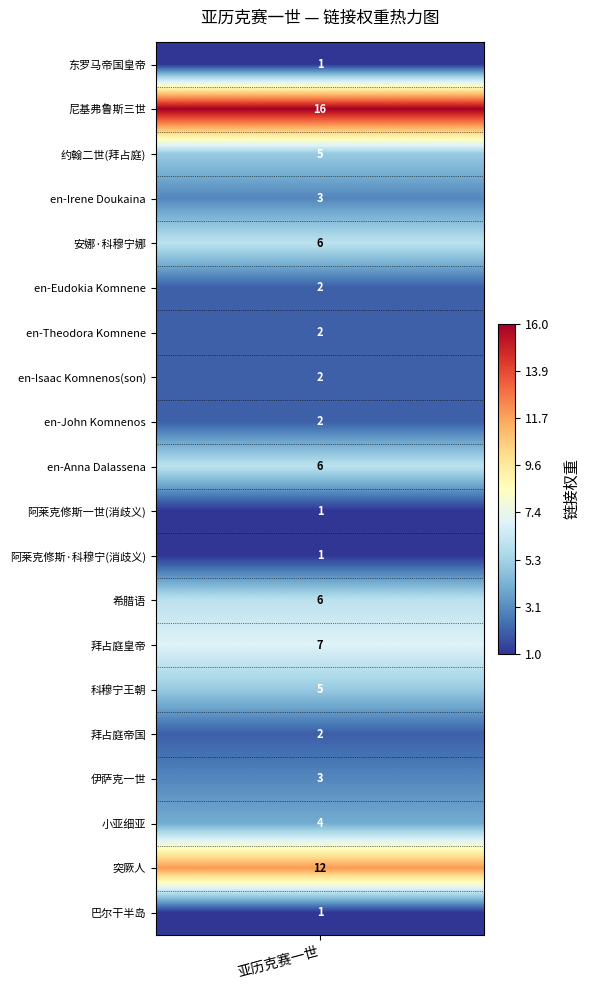

What is the ratio of the value at 小亚细亚 to the value at en-John Komnenos?

2.0